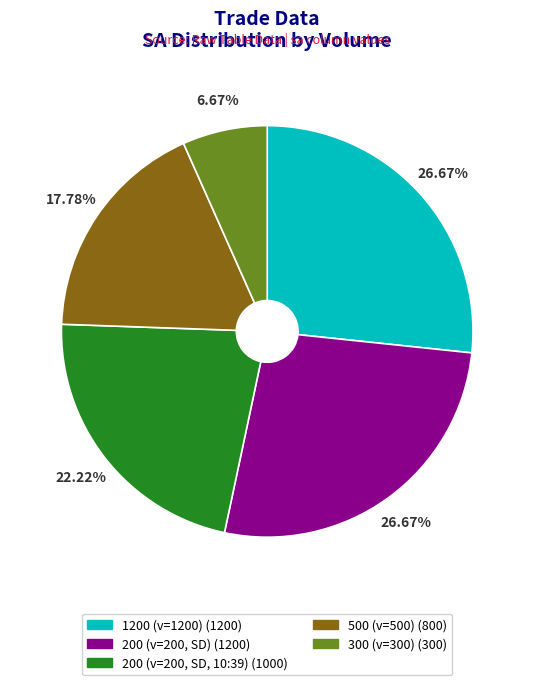

Approximately how many times larger is the value at 200 (v=200, SD, 10:39) compared to 1200 (v=1200)?

0.8